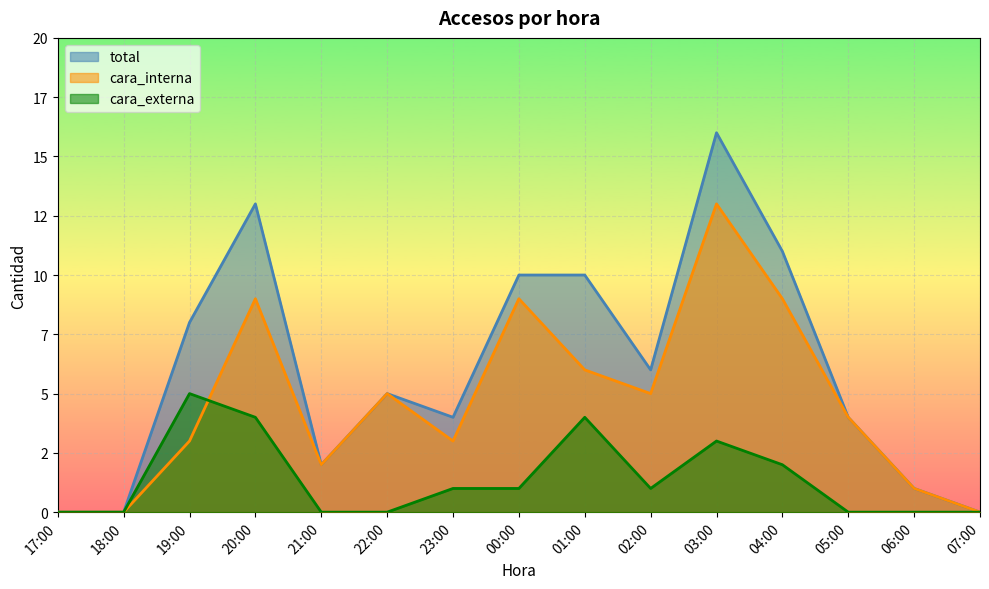

Which series has the widest spread of values?

total